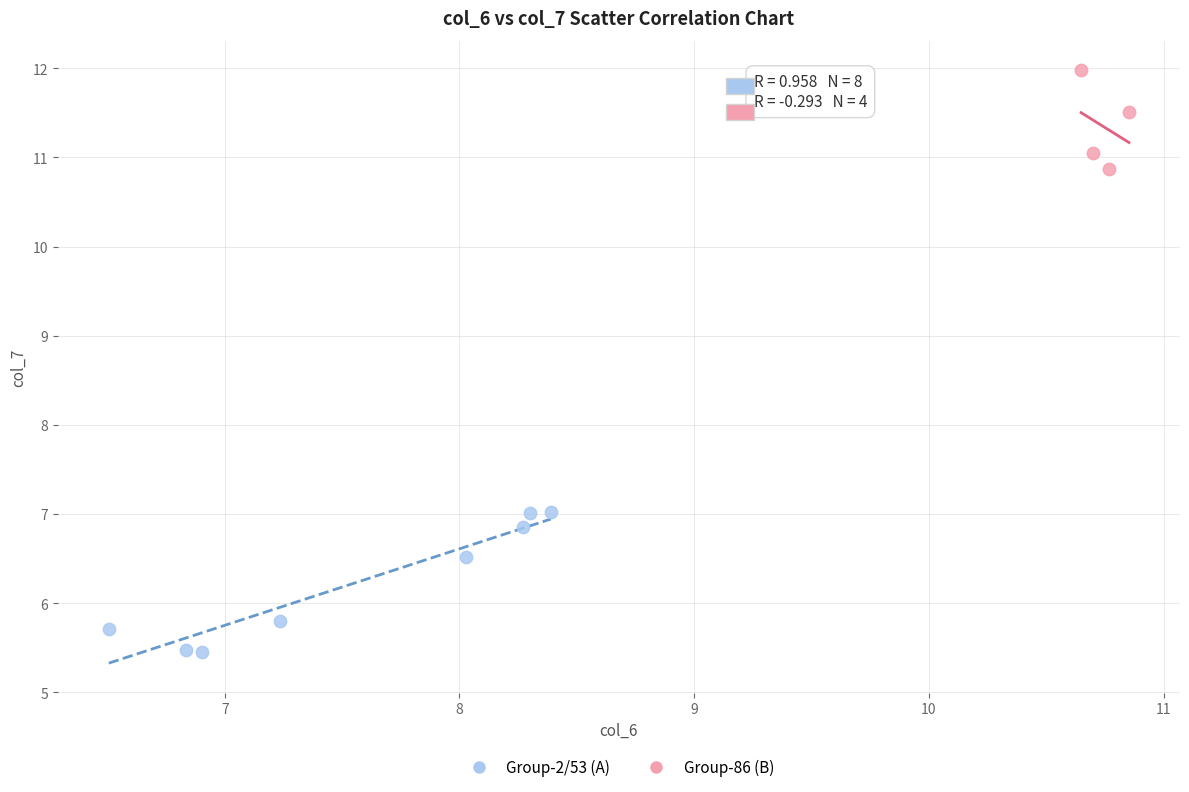

Which series contains the lowest Y value?

Group-2/53 (A)